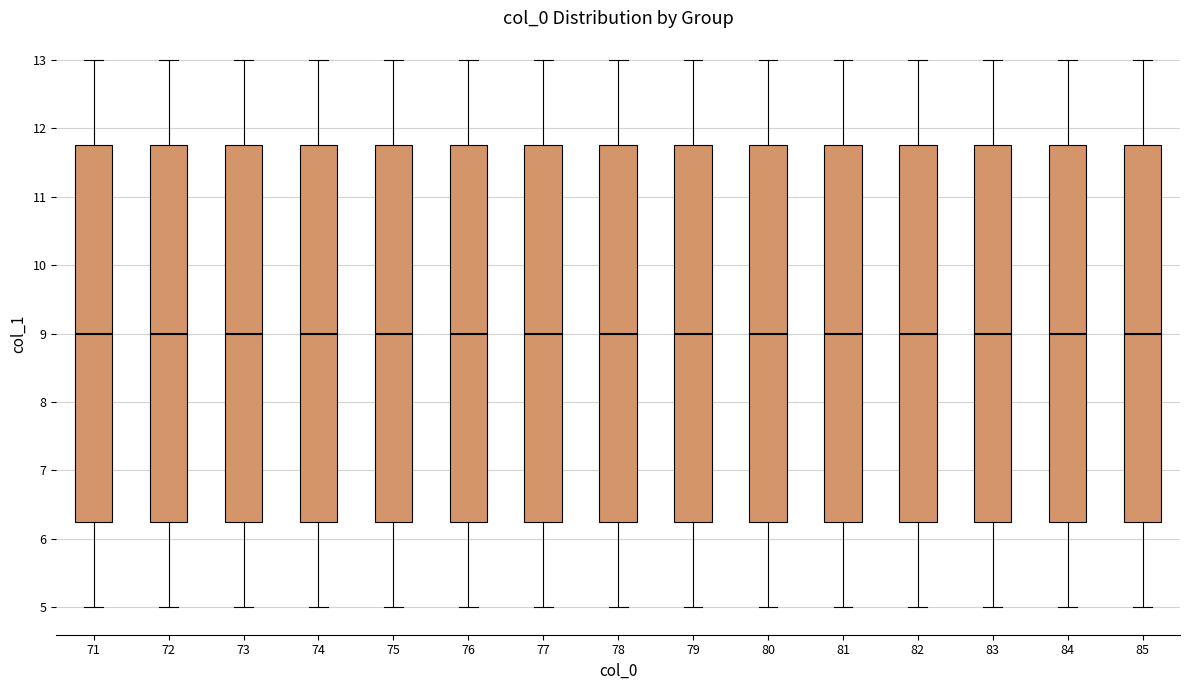

Reading left to right, transcribe this box plot: for each box, give where its median line is, the range the box spans, and where its two whiskers end, as read against the y-axis. The values are not printed on the chart, so give them approximately, as read against the axis.

71: median 9.0, box 6.3 to 11.8, whiskers 5.0 to 13.0
72: median 9.0, box 6.3 to 11.8, whiskers 5.0 to 13.0
73: median 9.0, box 6.3 to 11.8, whiskers 5.0 to 13.0
74: median 9.0, box 6.3 to 11.8, whiskers 5.0 to 13.0
75: median 9.0, box 6.3 to 11.8, whiskers 5.0 to 13.0
76: median 9.0, box 6.3 to 11.8, whiskers 5.0 to 13.0
77: median 9.0, box 6.3 to 11.8, whiskers 5.0 to 13.0
78: median 9.0, box 6.3 to 11.8, whiskers 5.0 to 13.0
79: median 9.0, box 6.3 to 11.8, whiskers 5.0 to 13.0
80: median 9.0, box 6.3 to 11.8, whiskers 5.0 to 13.0
81: median 9.0, box 6.3 to 11.8, whiskers 5.0 to 13.0
82: median 9.0, box 6.3 to 11.8, whiskers 5.0 to 13.0
83: median 9.0, box 6.3 to 11.8, whiskers 5.0 to 13.0
84: median 9.0, box 6.3 to 11.8, whiskers 5.0 to 13.0
85: median 9.0, box 6.3 to 11.8, whiskers 5.0 to 13.0